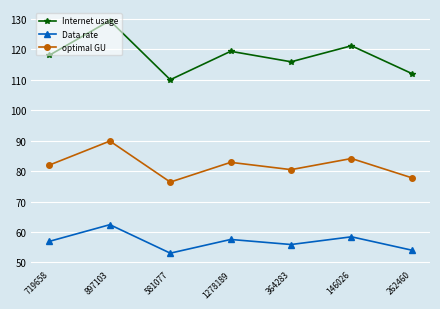

What are all the series names shown in the legend?

Internet usage, Data rate, optimal GU